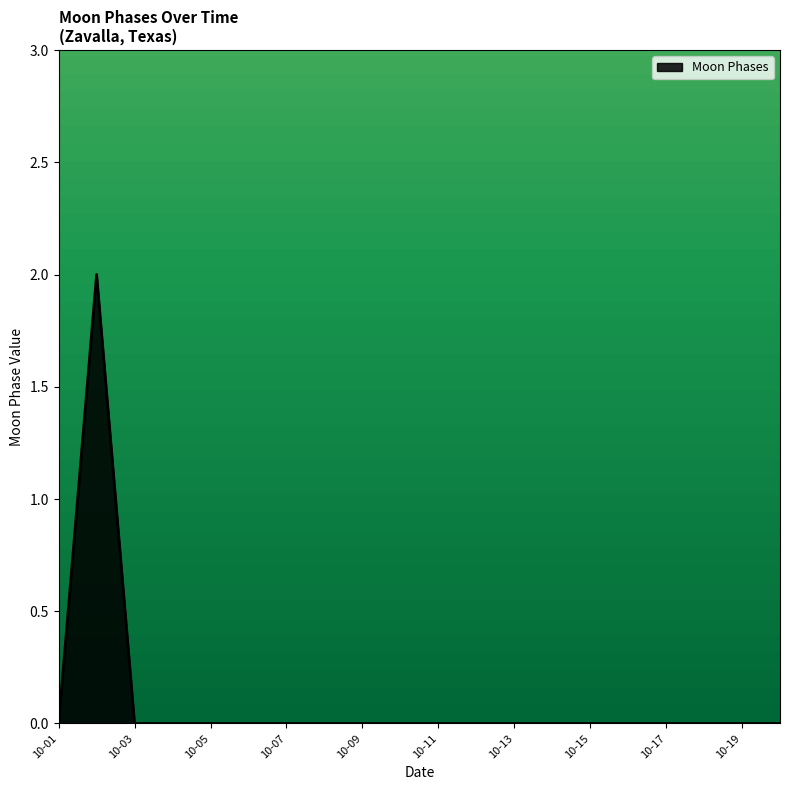

Is this an area chart (filled region under the line)?

Yes